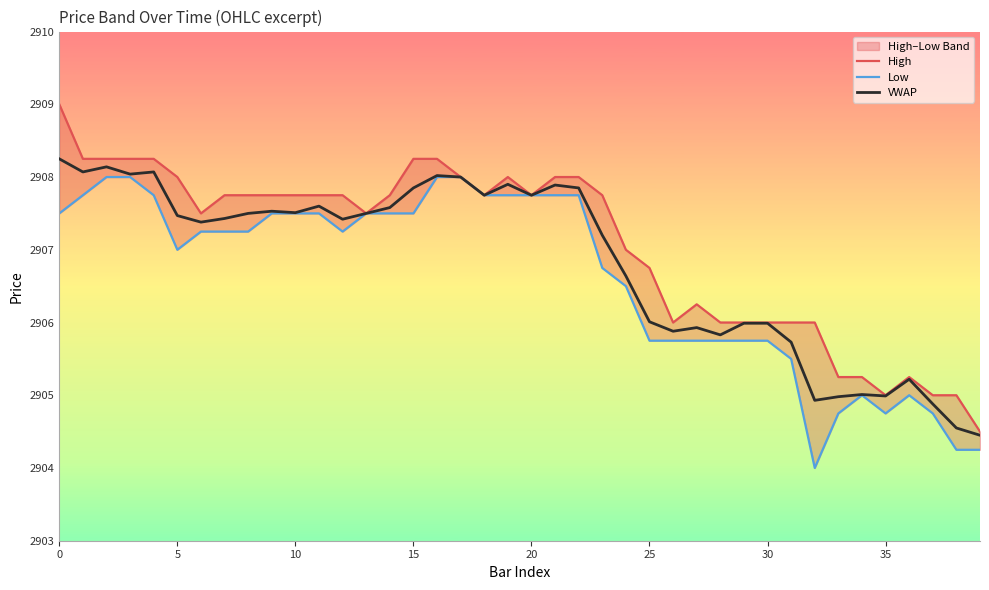

What is the value of the VWAP point at the 8th from the left?

2907.4